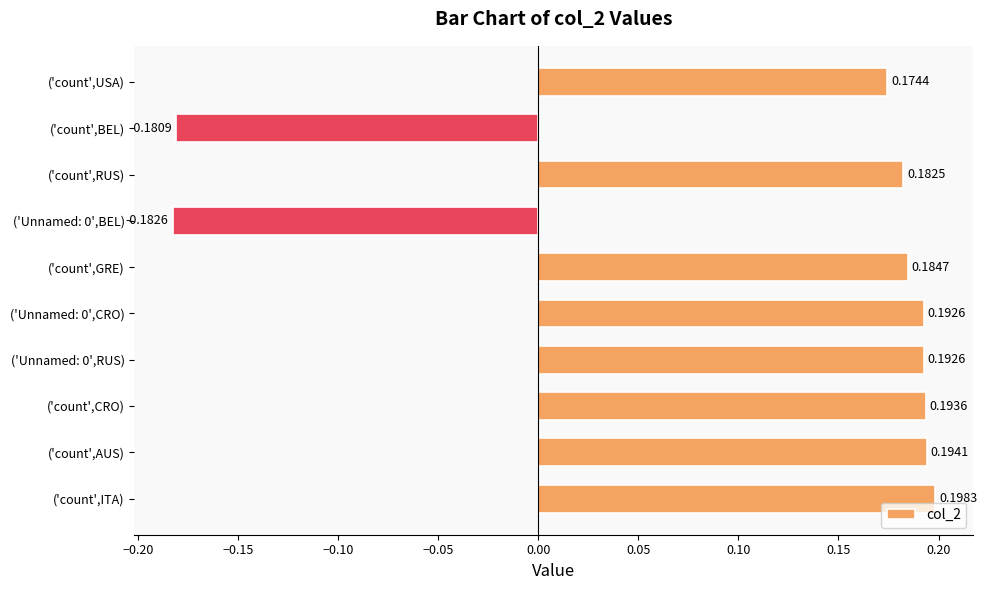

What is the difference between the second highest and minimum values?

0.4